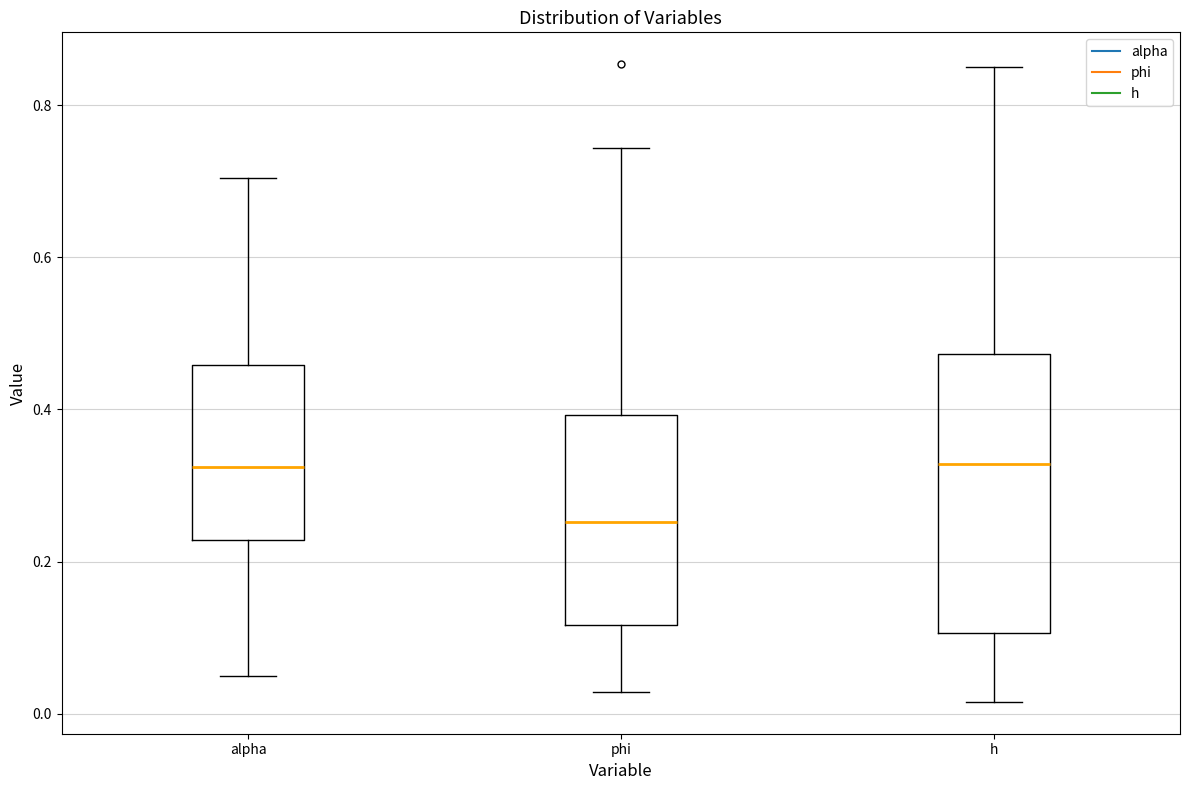

Reading left to right, transcribe this box plot: for each box, give where its median line is, the range the box spans, and where its two whiskers end, as read against the y-axis. The values are not printed on the chart, so give them approximately, as read against the axis.

alpha: median 0.32, box 0.22 to 0.46, whiskers 0.06 to 0.70
phi: median 0.26, box 0.12 to 0.40, whiskers 0.02 to 0.74
h: median 0.32, box 0.10 to 0.48, whiskers 0.02 to 0.86